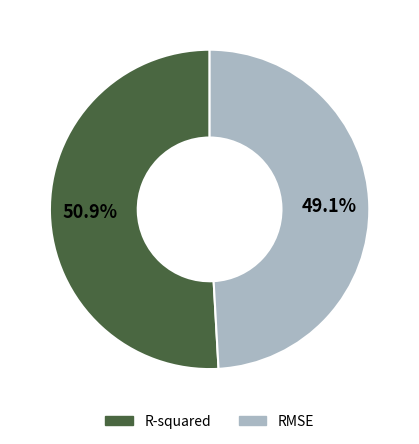

To the nearest percent, what percentage of the pie is R-squared?

51%